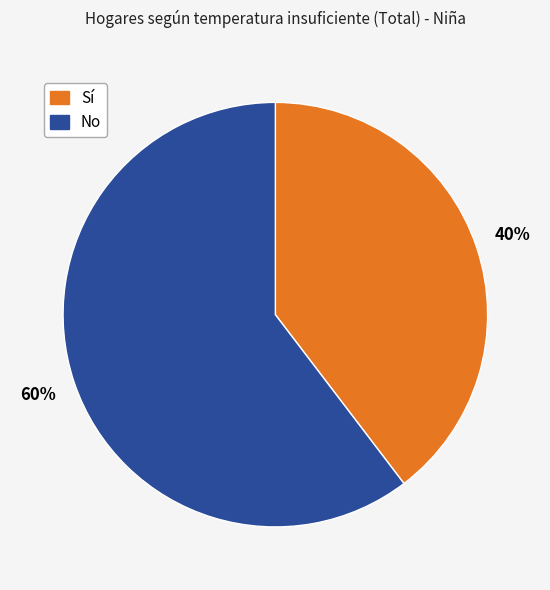

To the nearest percent, what is the average slice percentage?

50%